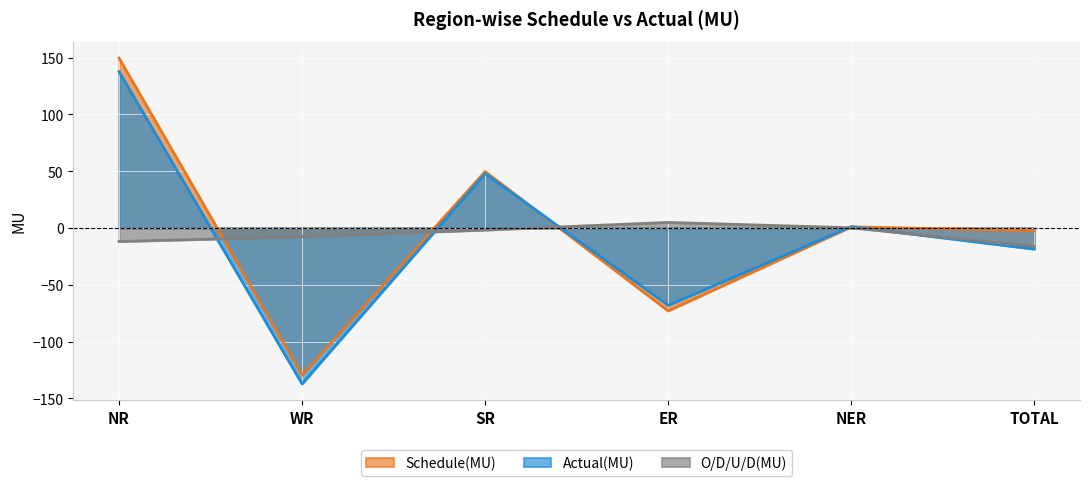

What is the average value of the O/D/U/D(MU) series?

-5.4